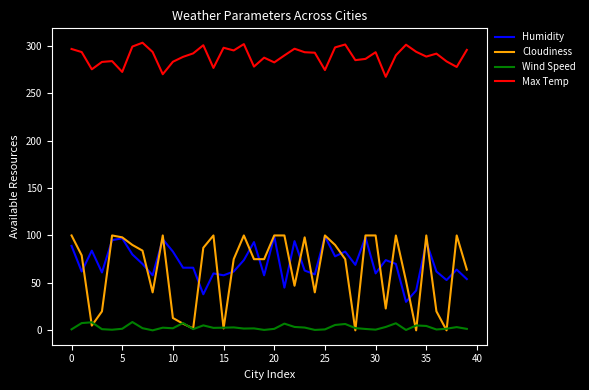

What are all the series names shown in the legend?

Humidity, Cloudiness, Wind Speed, Max Temp